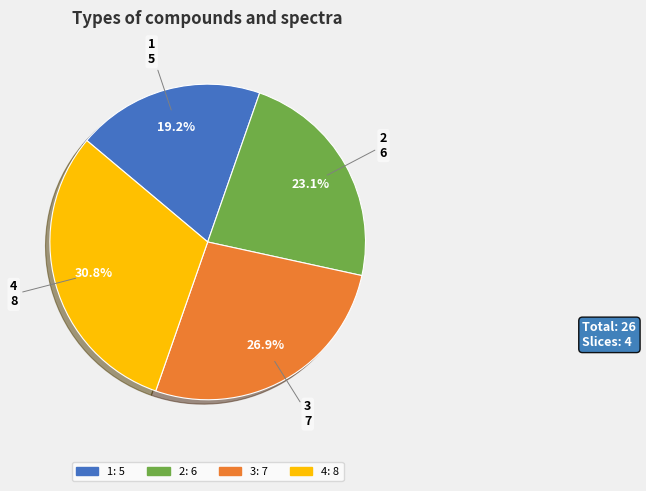

What percentage is the 3 slice, to the nearest percent?

27%